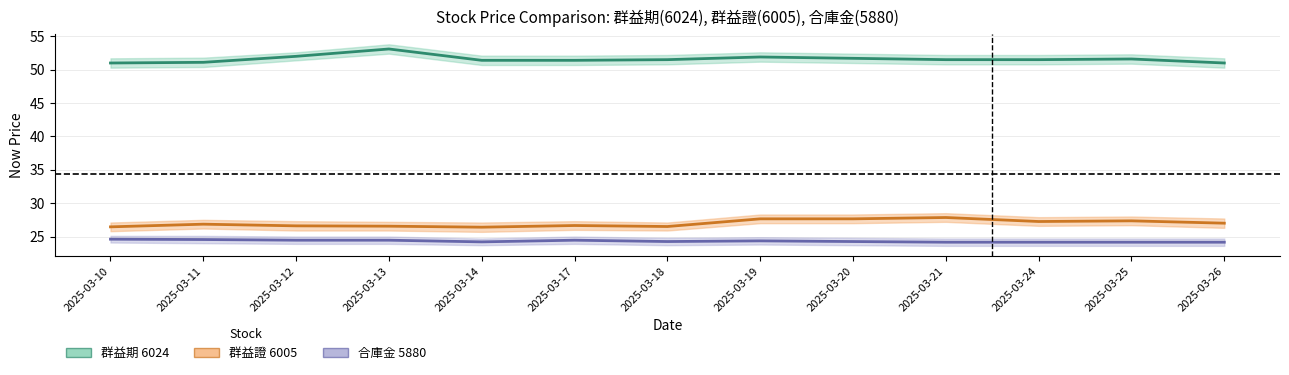

What is the approximate value of 群益證 6005 at 2025-03-18?

26.5